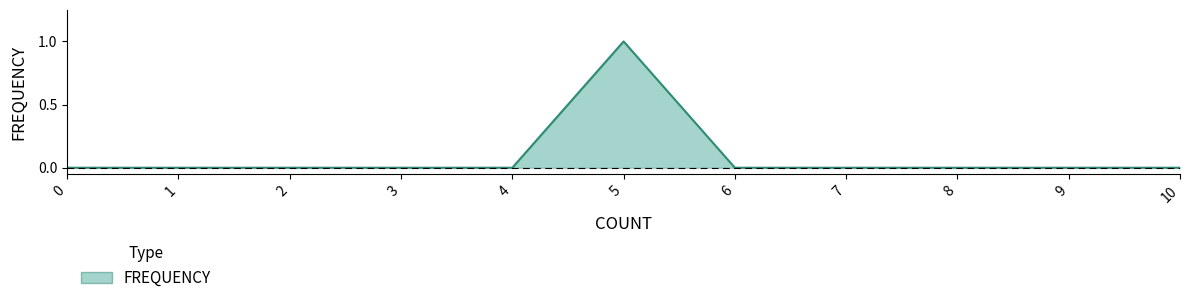

True or false: the data shows 1 at 0.

False